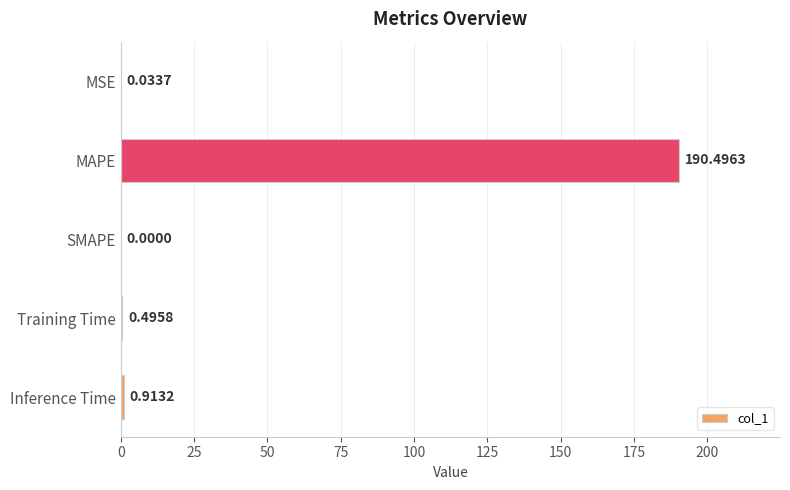

What is the change in value from MAPE to Inference Time?

-189.6